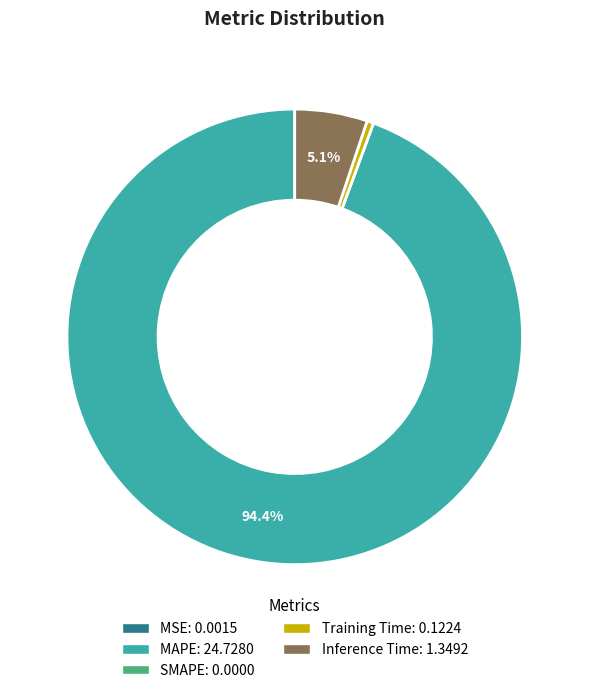

Is there a majority slice in this chart?

Yes